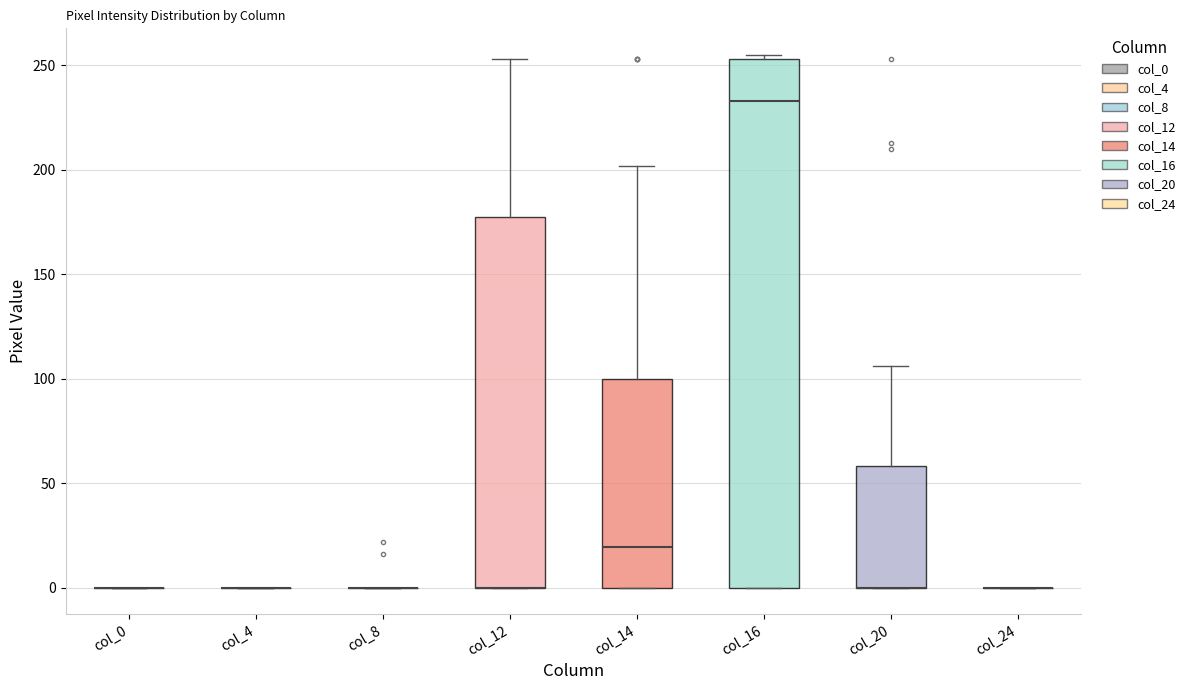

Where does the upper whisker of the box for col_20 end on the y-axis? The values are not printed on the chart, so give them approximately, as read against the axis.

105